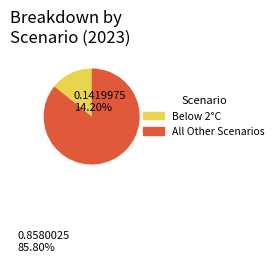

How many slices are in this pie chart?

2